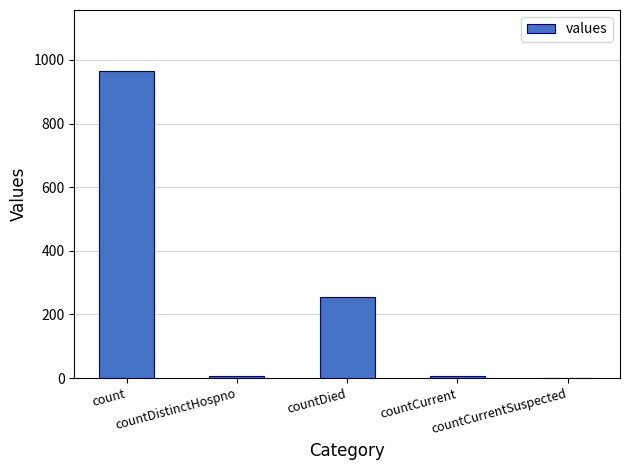

Reading right to left, list all the values displayed in this chart.

0	6	256	6	964